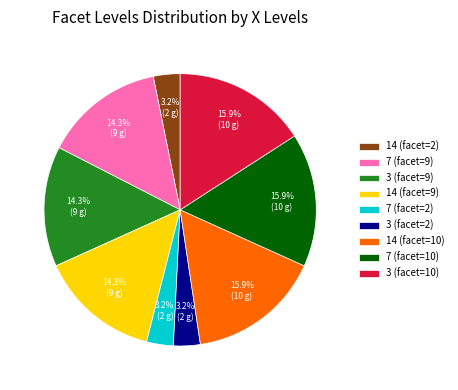

How many segments does this pie chart have?

9